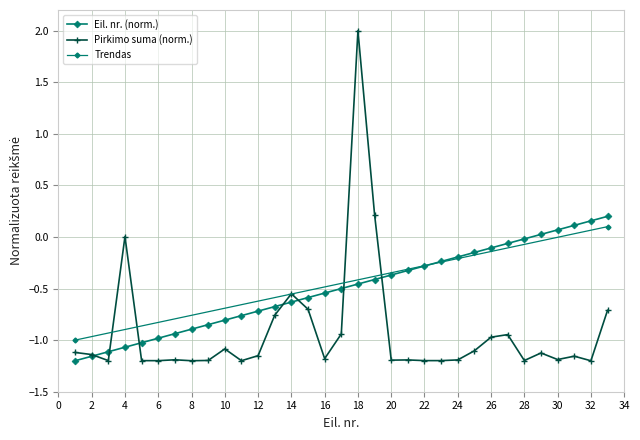

At how many categories does at least one series exceed 0?

8